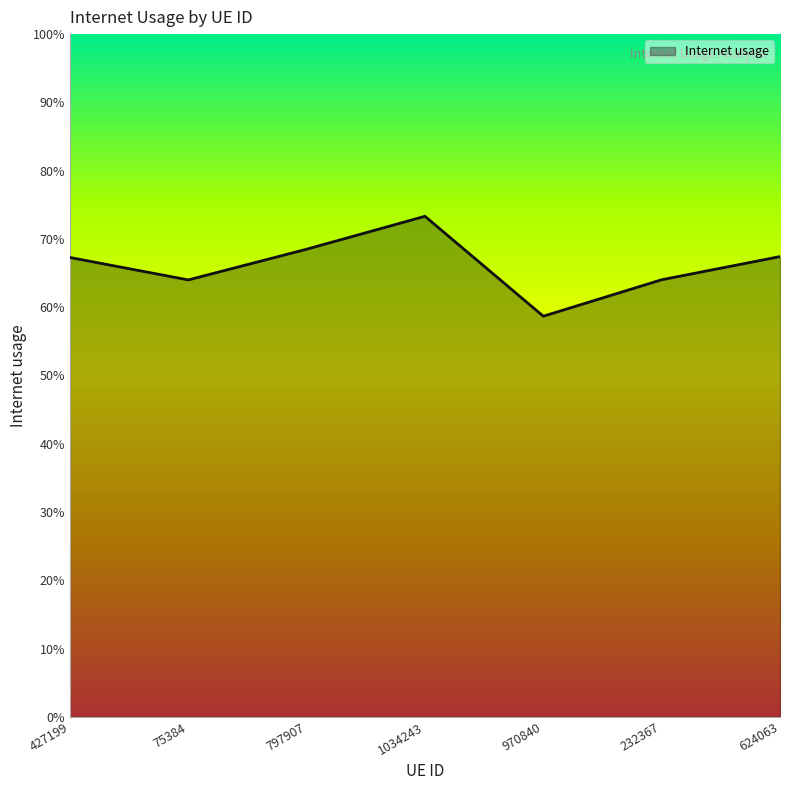

Does the chart display data point markers on the line(s)?

No